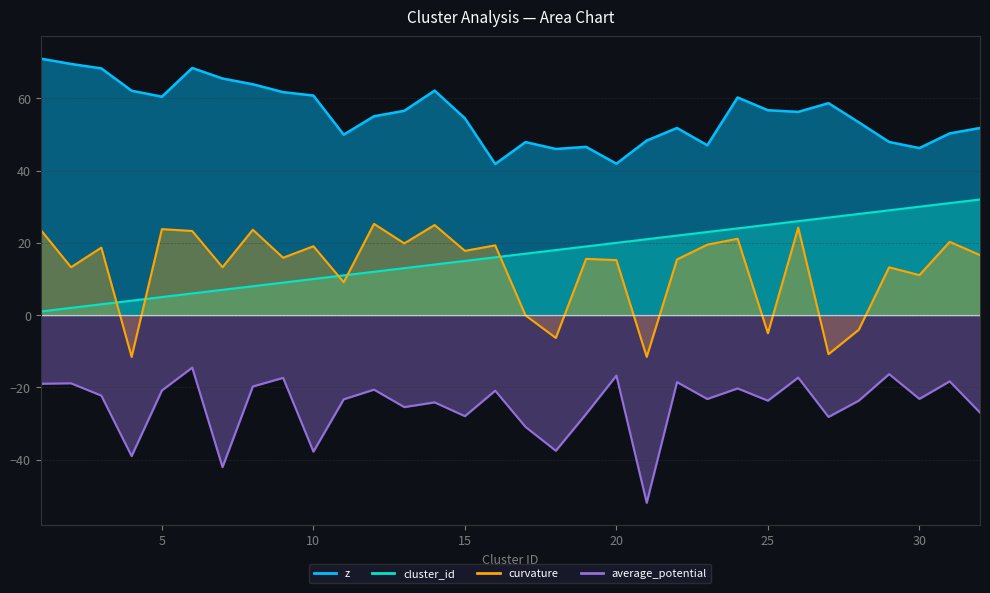

True or false: average_potential has a value of -11.6 at 10.

False